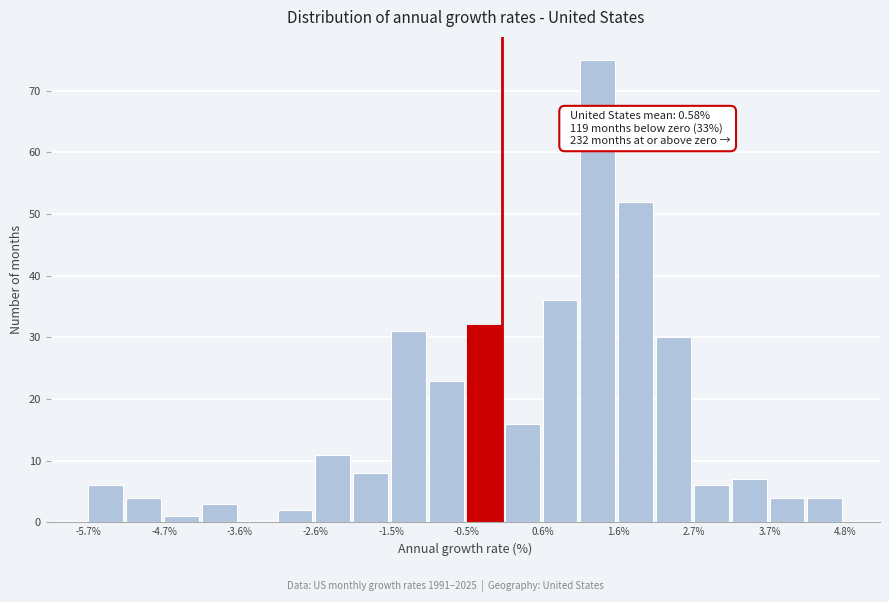

Around what value on the x-axis is the tallest bar? Give the approximate position of its centre, as read against the axis.

1.4